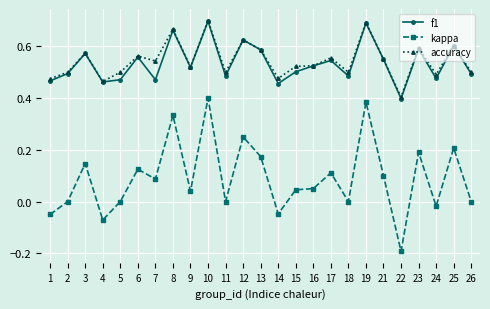

How many distinct data groups are displayed?

3